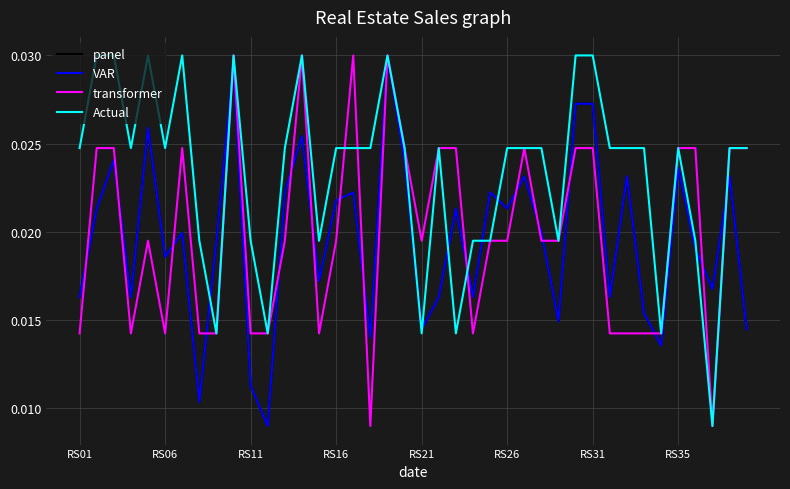

Does the chart have visible grid lines?

Yes